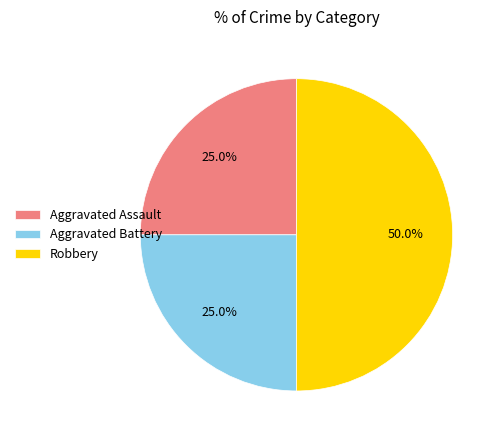

Does Aggravated Assault account for over 50% of the chart?

No